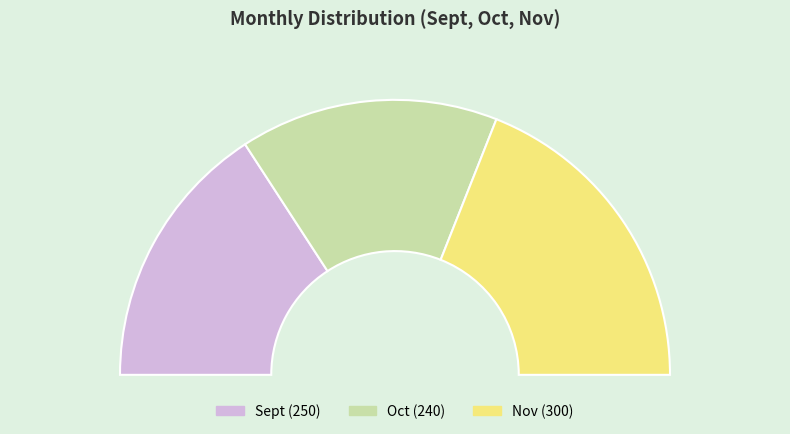

Does Nov represent more than half of the total?

No